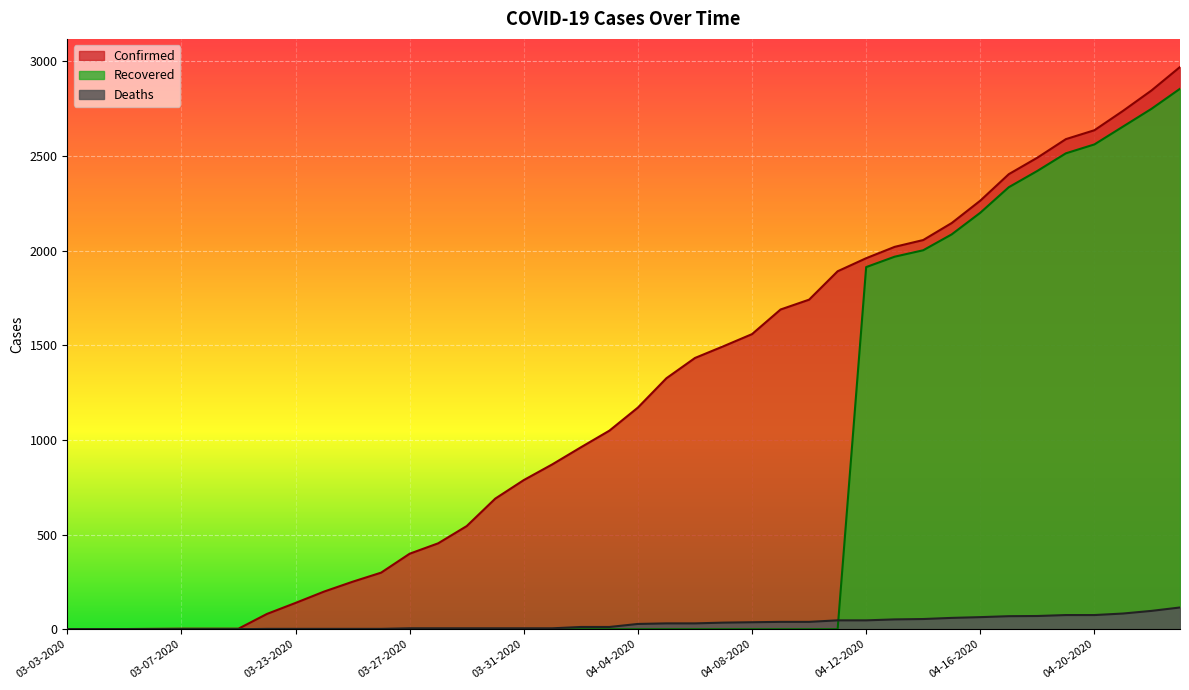

True or false: Confirmed has more than 1 points higher than both neighbors.

False